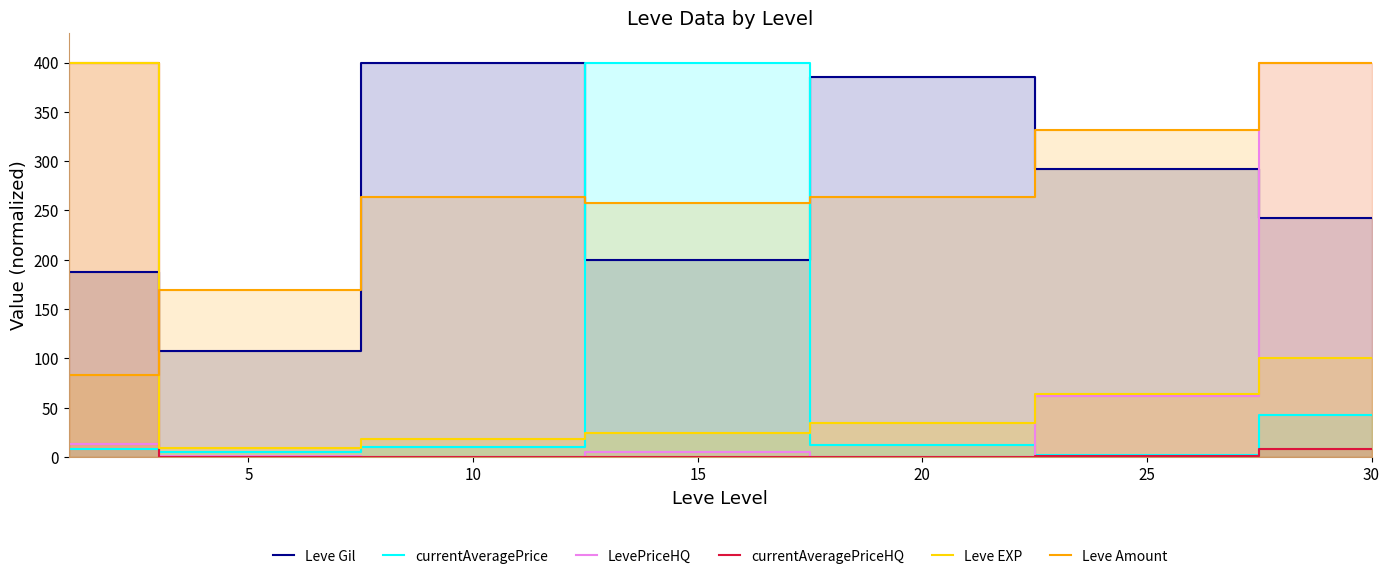

How many values in the Leve EXP series are below 34?

3